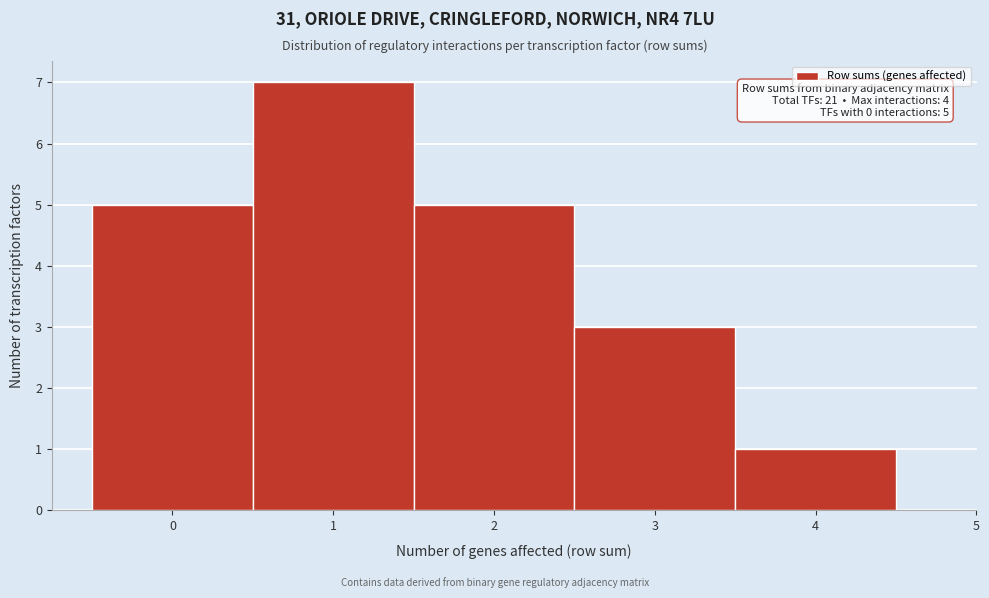

Which range on the x-axis has the tallest bar?

0.5 to 1.5